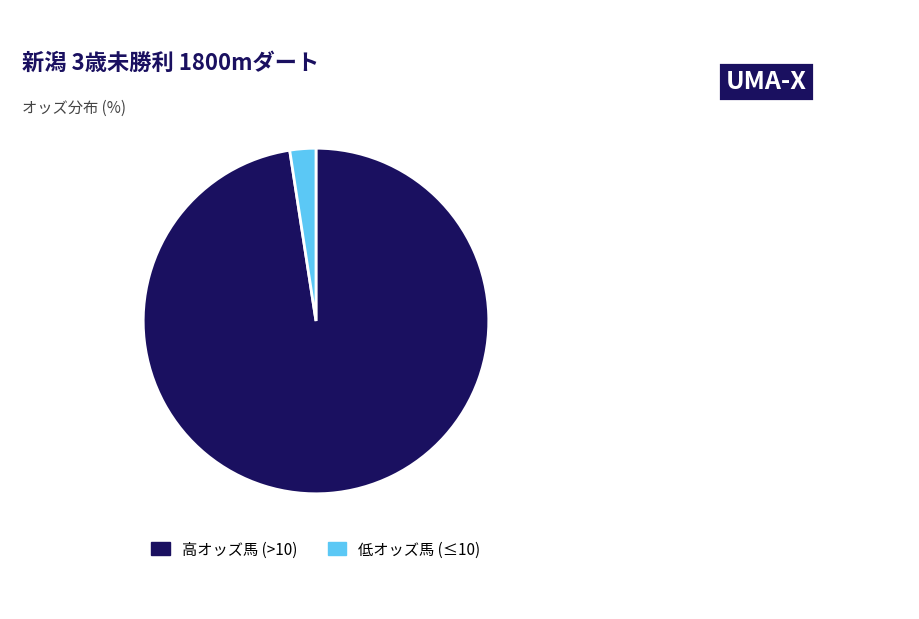

Is there a majority slice in this chart?

Yes